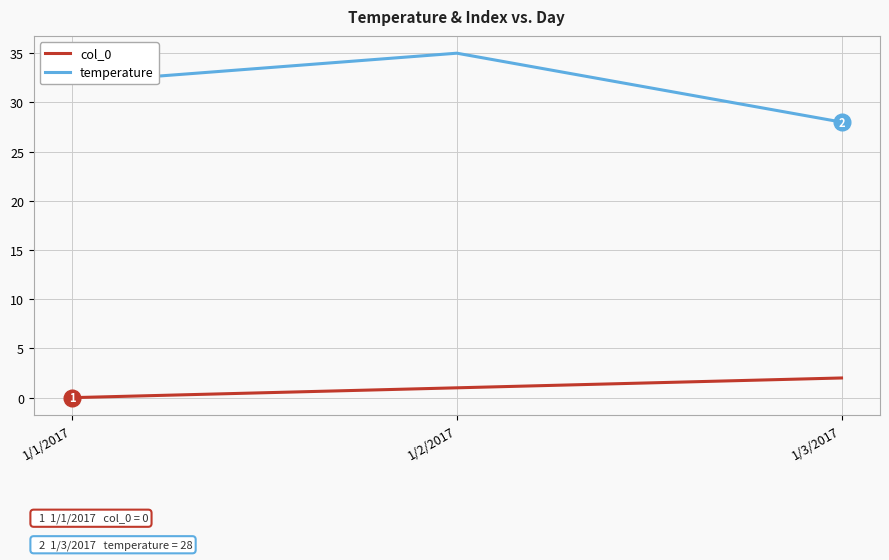

How many positive values does the col_0 series have?

2